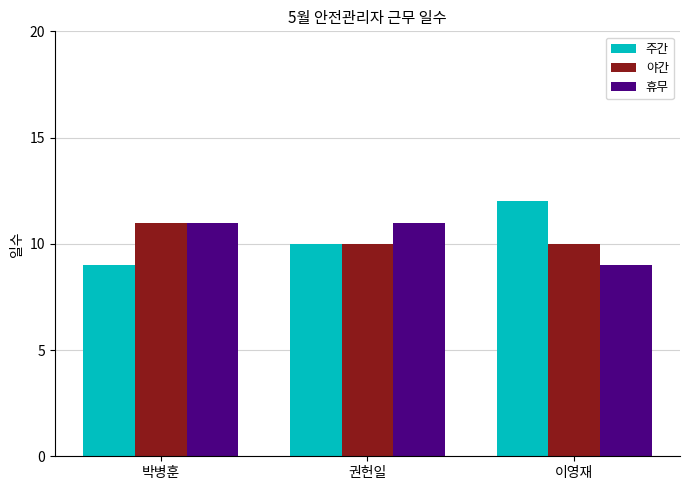

How many groups of bars are there?

3